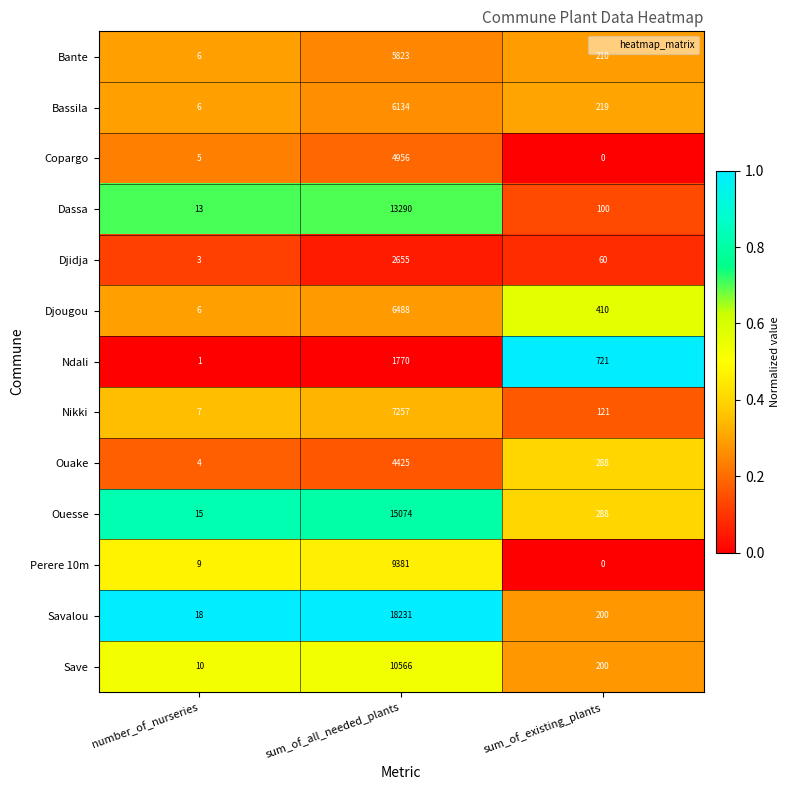

How many data points does each series have?

3